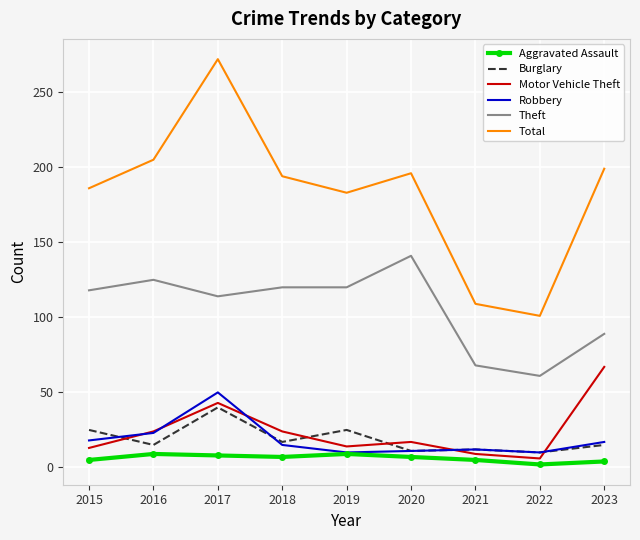

Which series changed the most between 2018 and 2020?

Theft